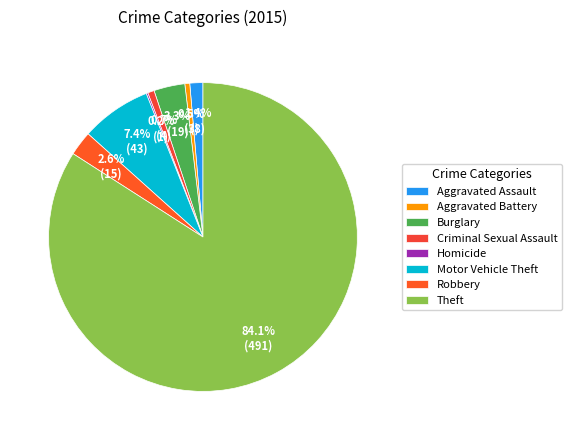

To the nearest percent, what is the average slice percentage?

12%